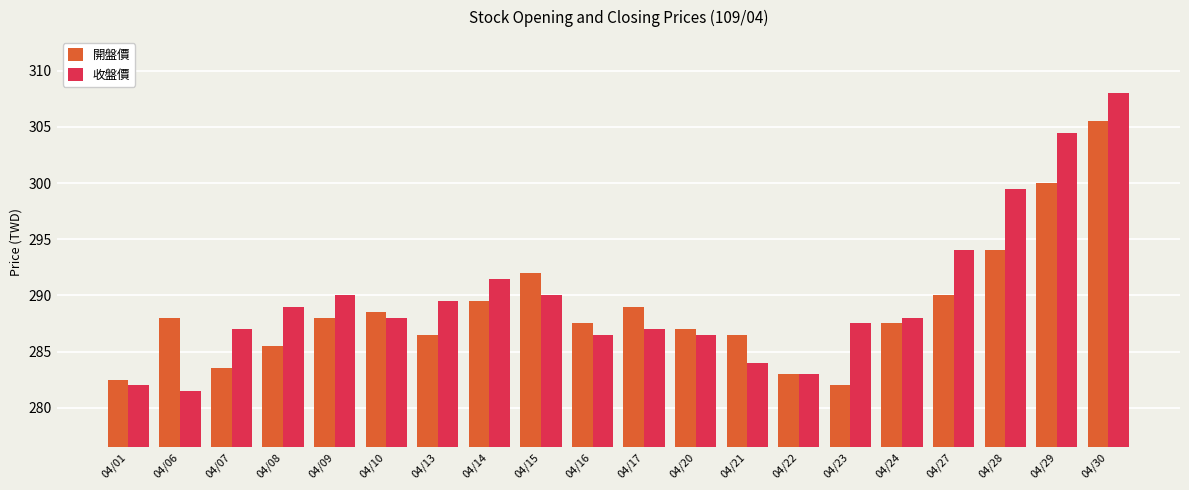

What is the smallest value displayed?

281.5